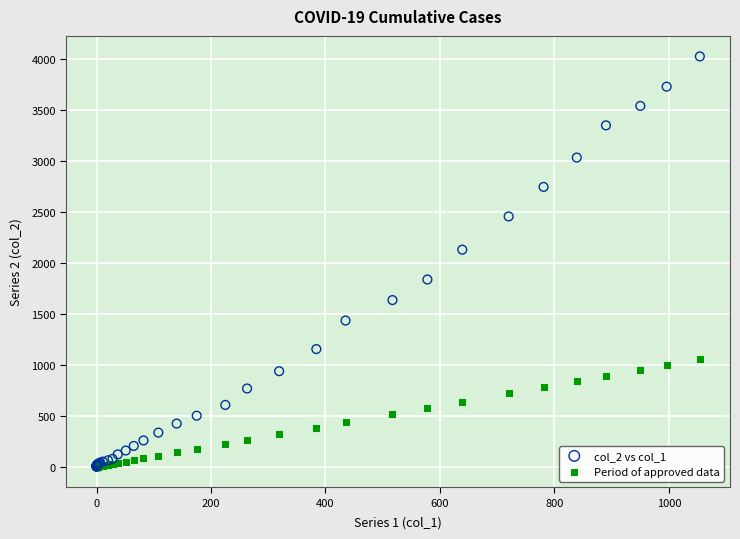

Across all series, what Y value is closest to 2014?

2131